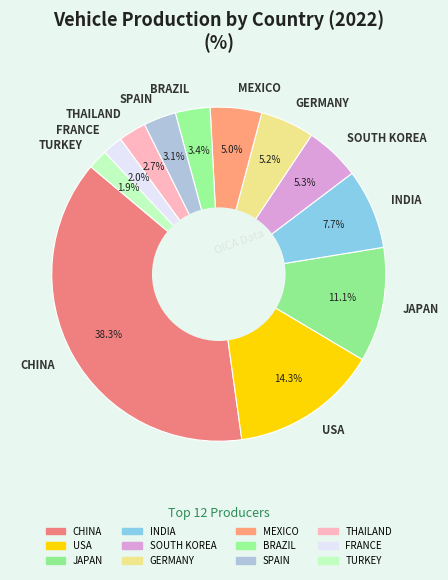

To the nearest percent, what percentage of the pie is GERMANY?

5%